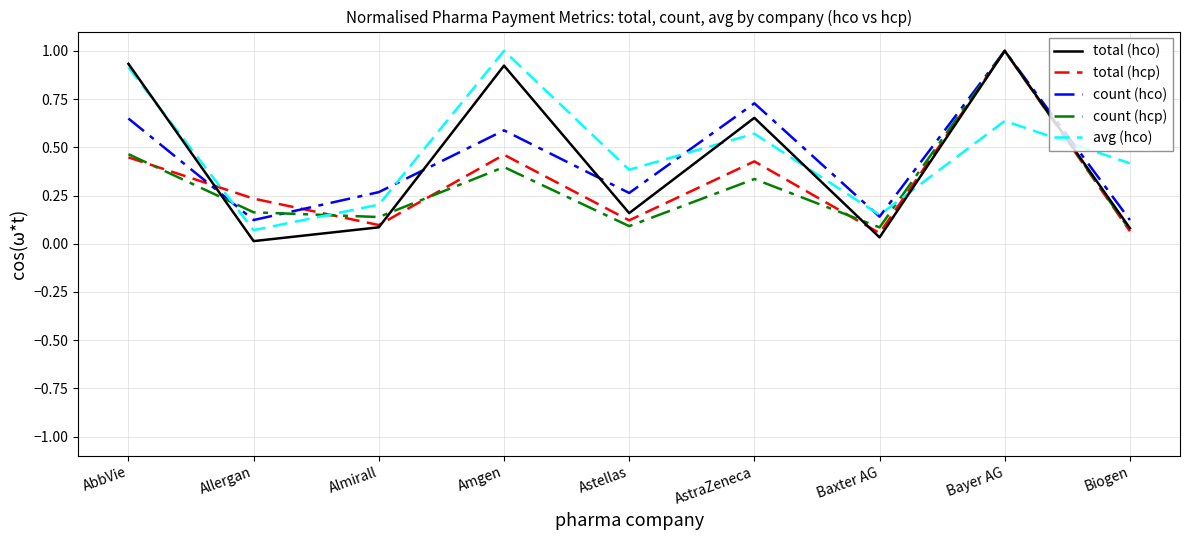

What are all the series names shown in the legend?

total (hco), total (hcp), count (hco), count (hcp), avg (hco)